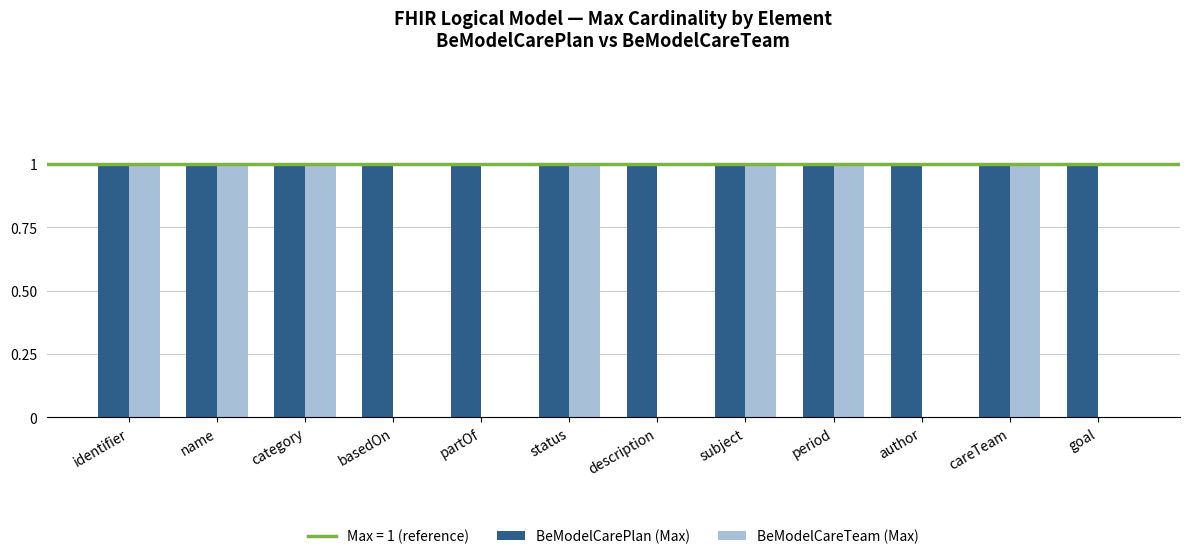

Is it true that BeModelCareTeam (Max) equals 0 at category?

False